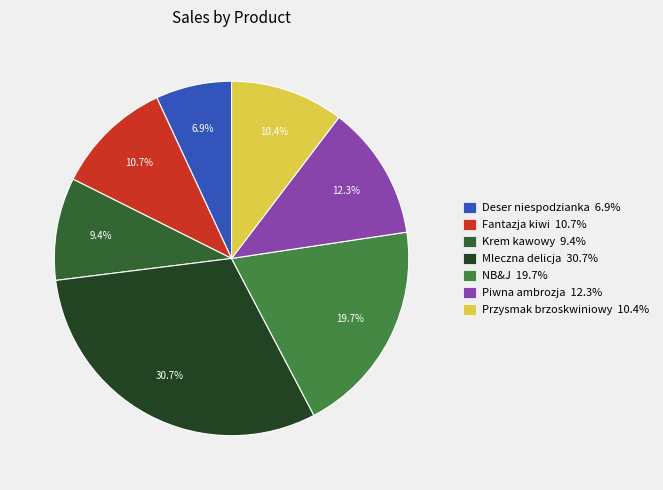

Does any single category account for the majority?

No